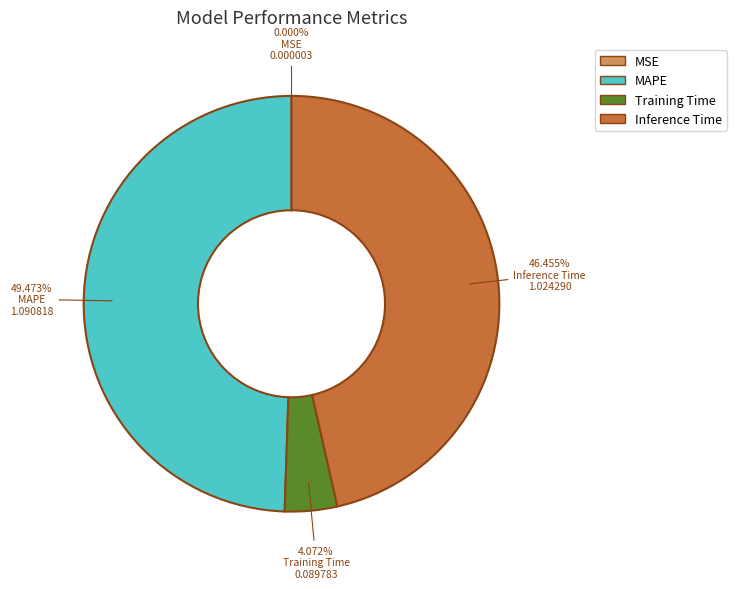

Is there any slice that represents more than half of the pie?

No